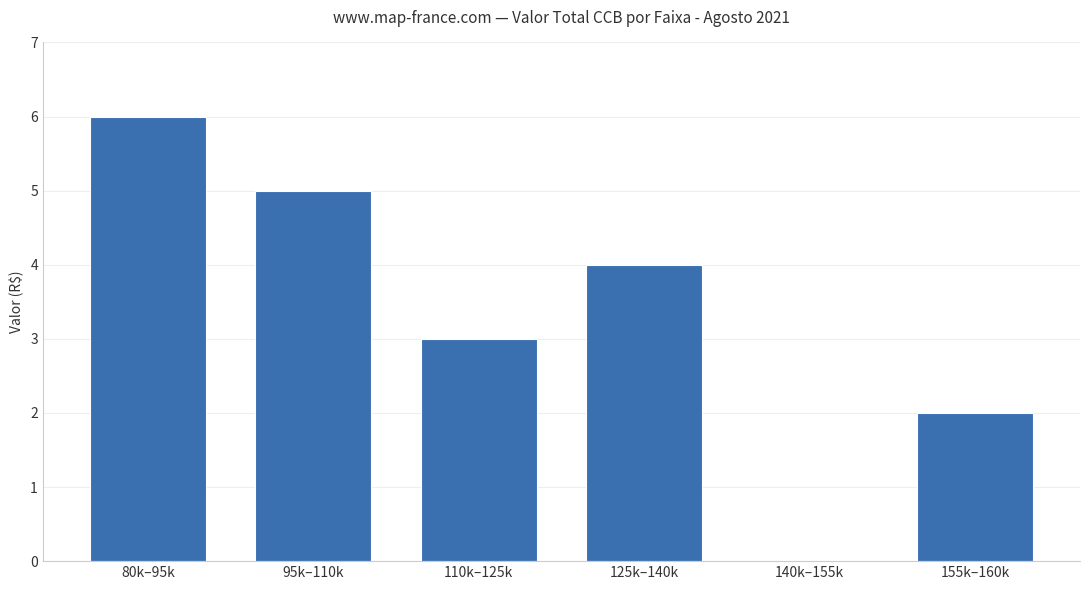

Between 110k–125k and 95k–110k, which is larger?

95k–110k